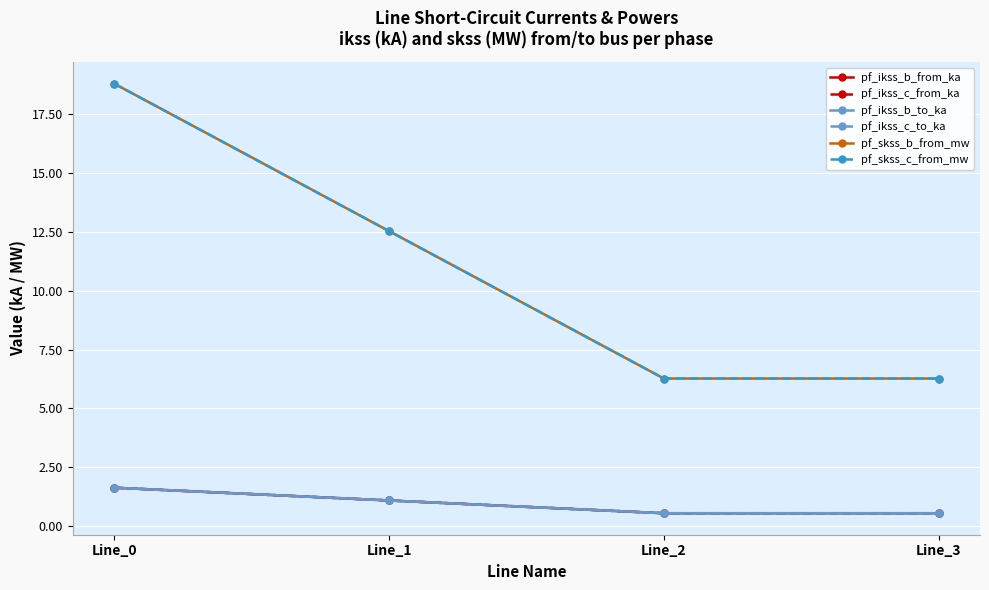

How many lines are shown in the chart?

6